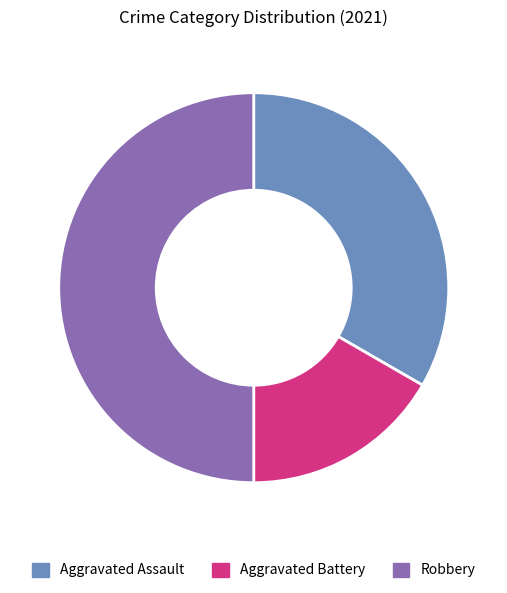

Is it true that Robbery is 50% of the pie?

True